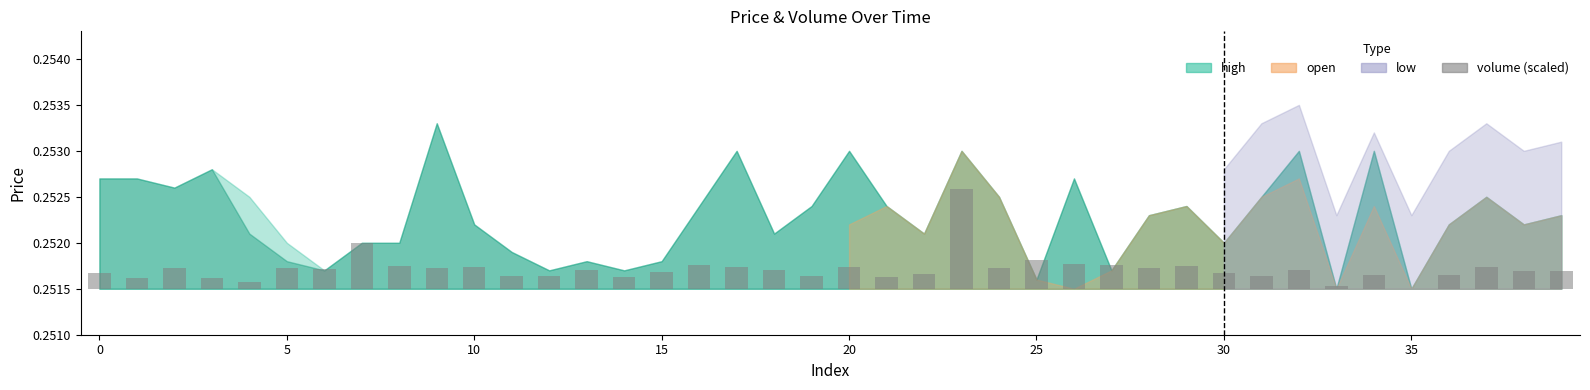

At which category does the chart reach its minimum across all series?

35